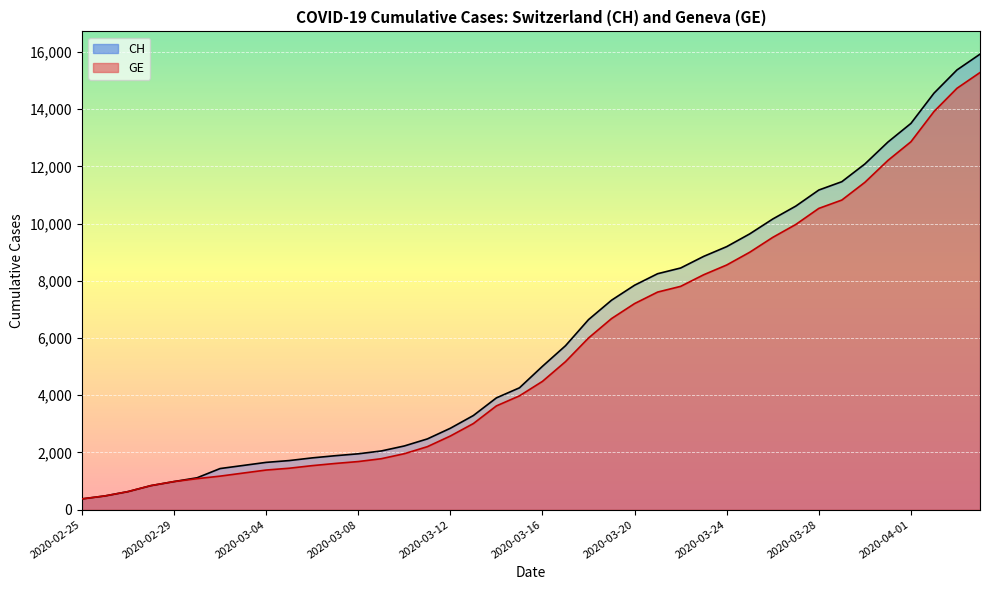

The value of GE at 2020-03-30 is 11444. True or false?

True